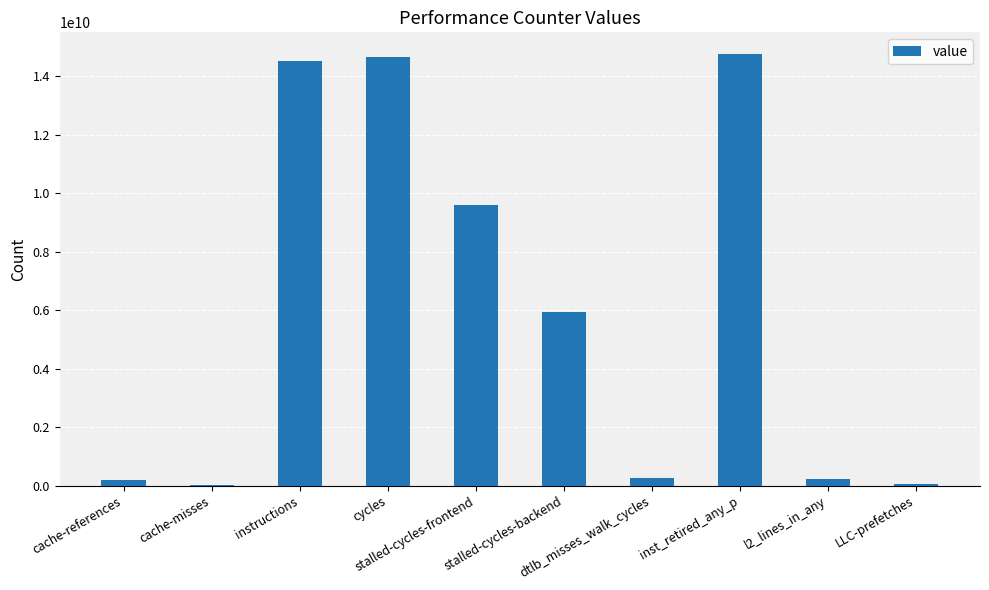

What is the sum of all values?

60223951904